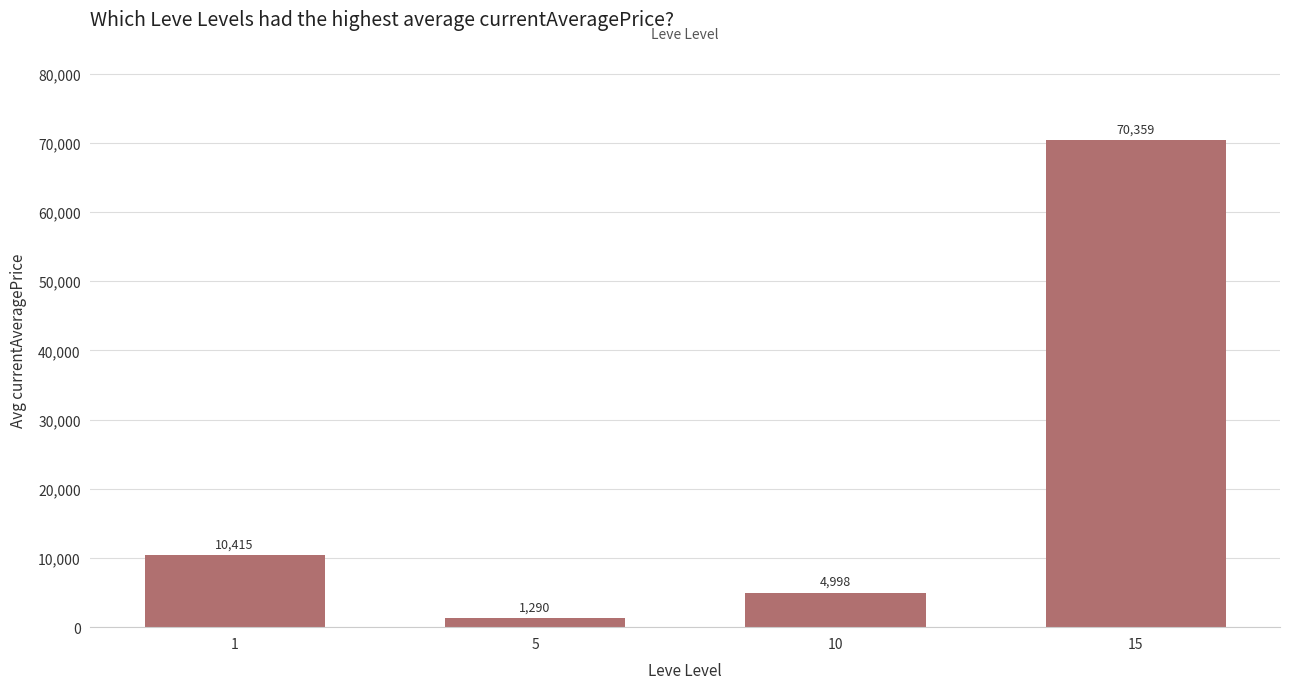

The value at 5 is 1289.9. True or false?

True